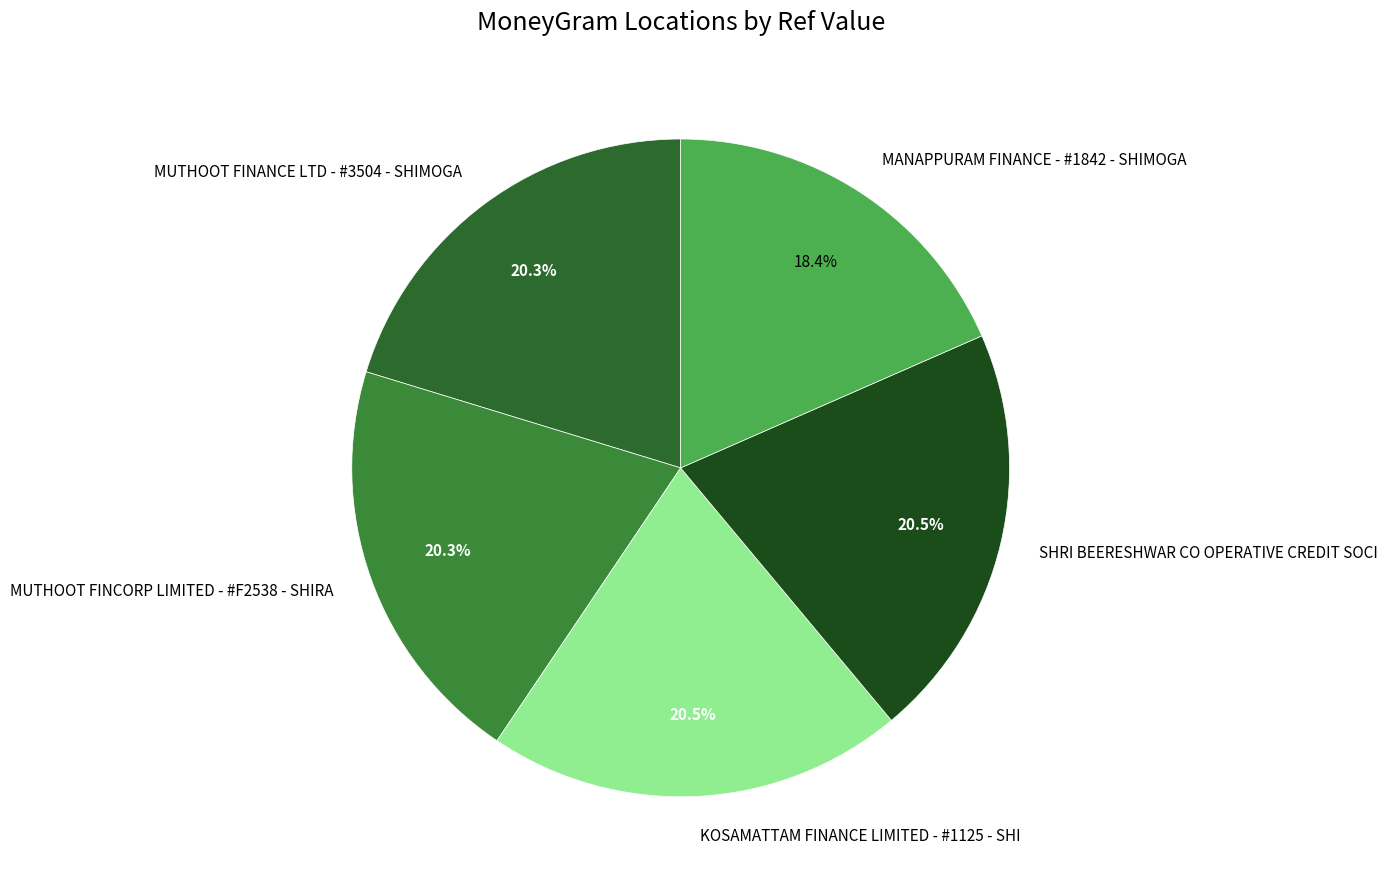

Does any single category account for the majority?

No